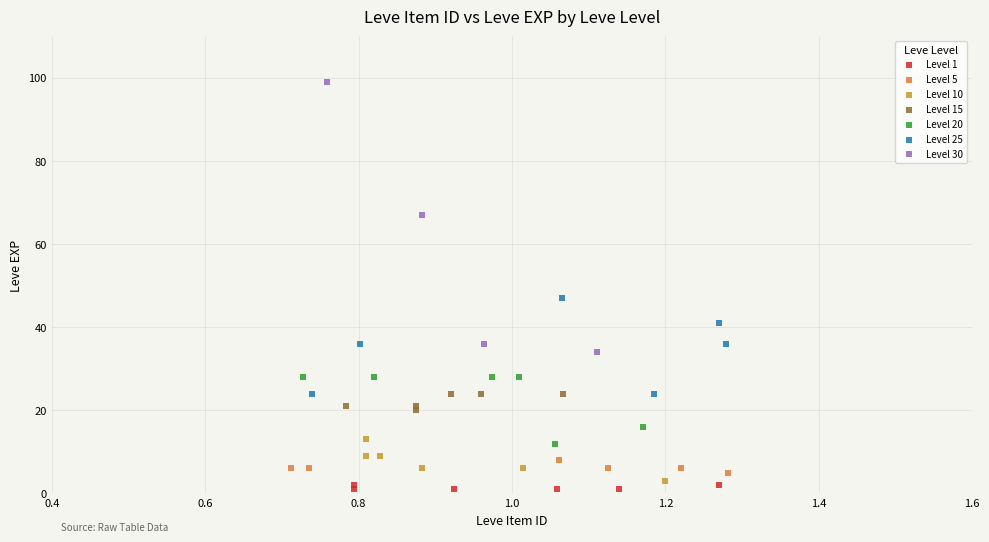

Which series has the largest Y range (max minus min)?

Level 30